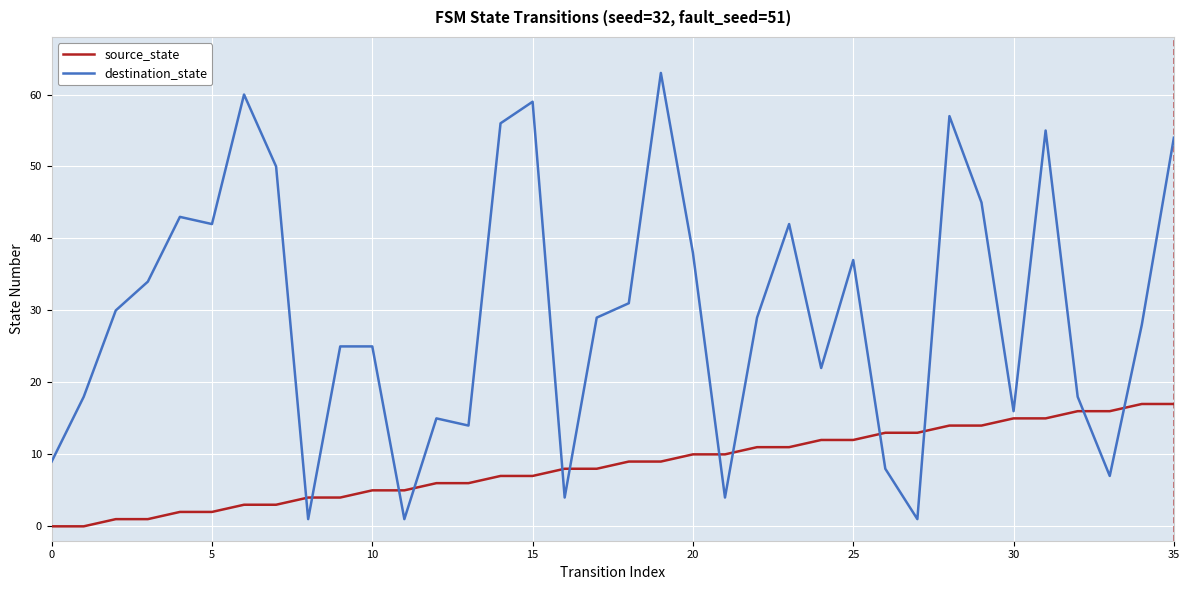

How many lines are shown in the chart?

2